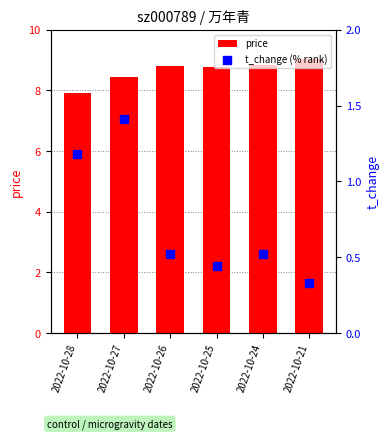

What is the total value across all series at 2022-10-25?

9.2